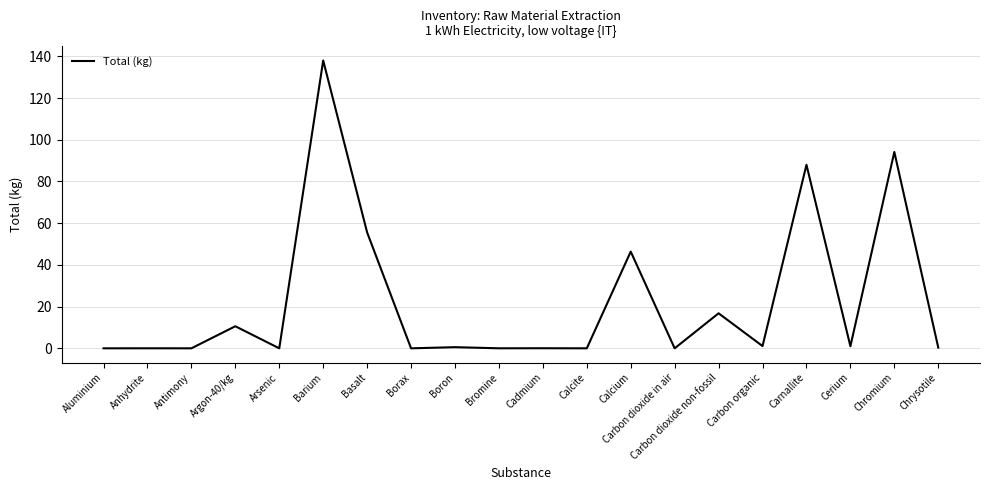

What value does the data have at Barium?

138.0